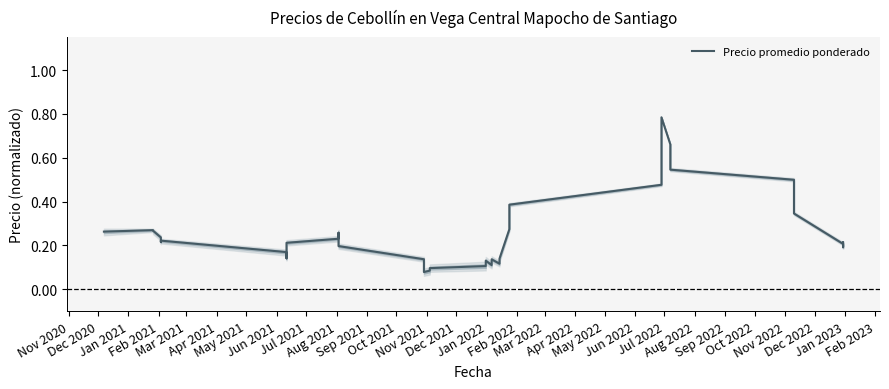

Is it true that the value at 30 is 0.7?

False